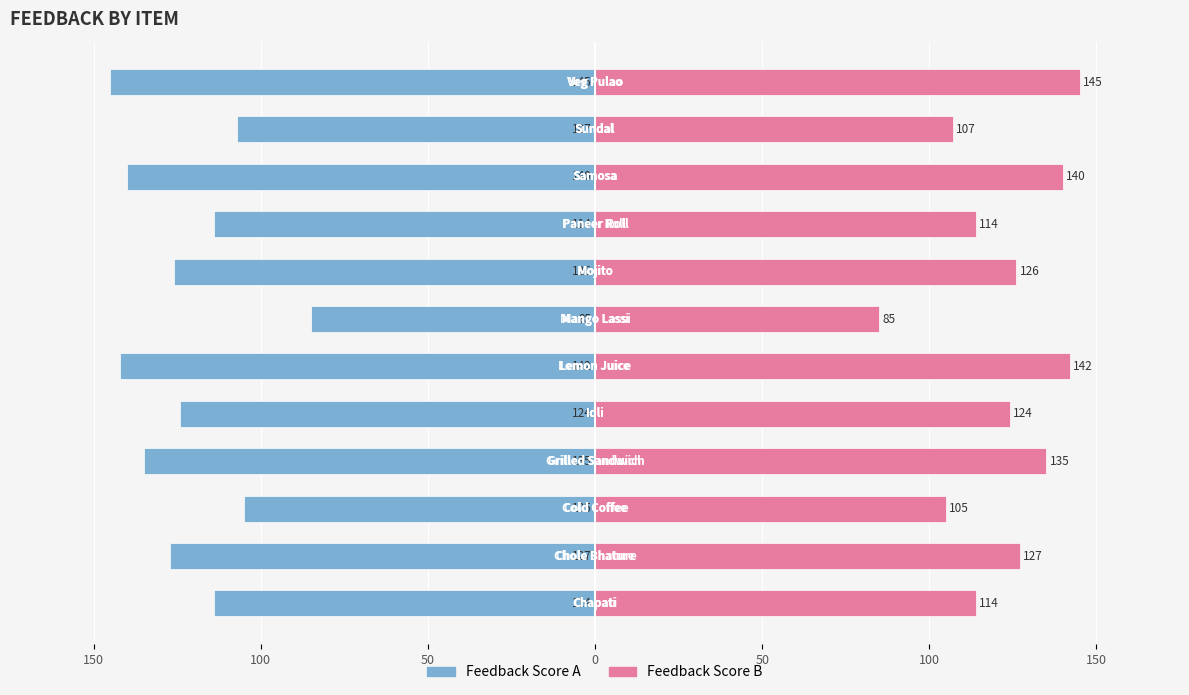

Reading left to right, what are all the values shown in this chart?

Left Series: -114	-127	-105	-135	-124	-142	-85	-126	-114	-140	-107	-145
Right Series: 114	127	105	135	124	142	85	126	114	140	107	145